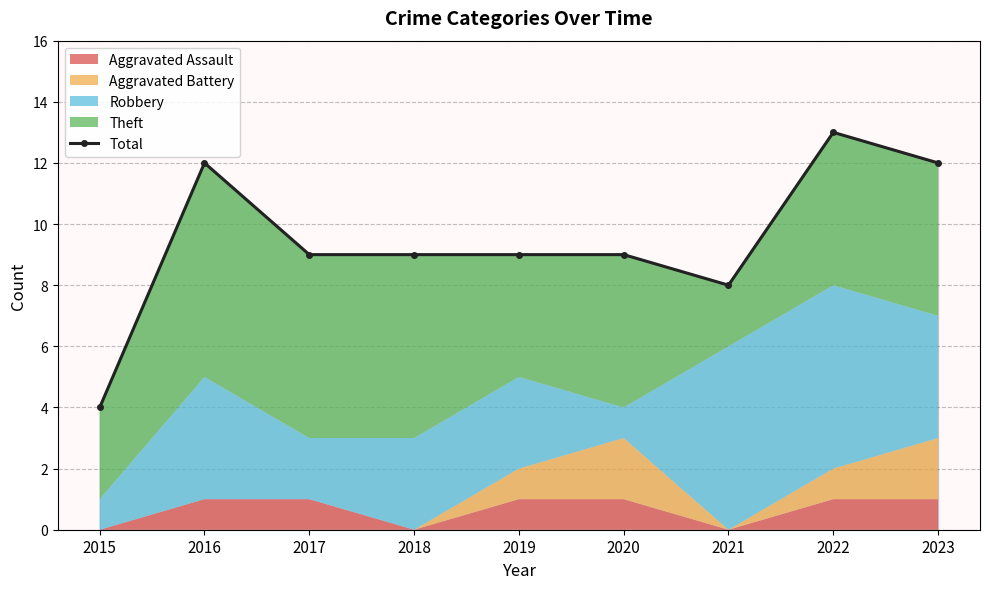

List the labels in order of value, smallest first.

2015, 2021, 2017, 2018, 2019, 2020, 2016, 2023, 2022